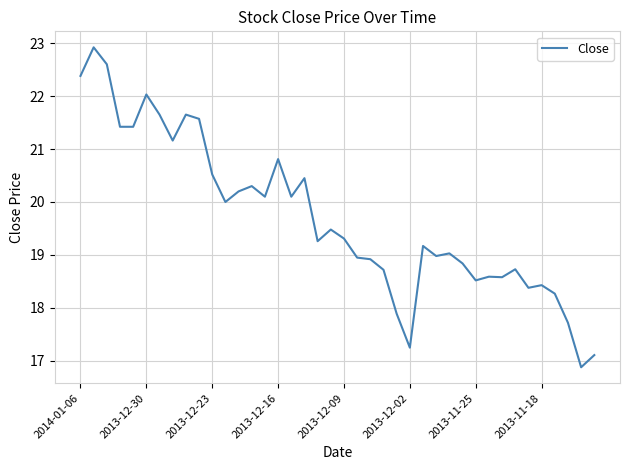

True or false: the data has more than 2 interior local peaks.

True